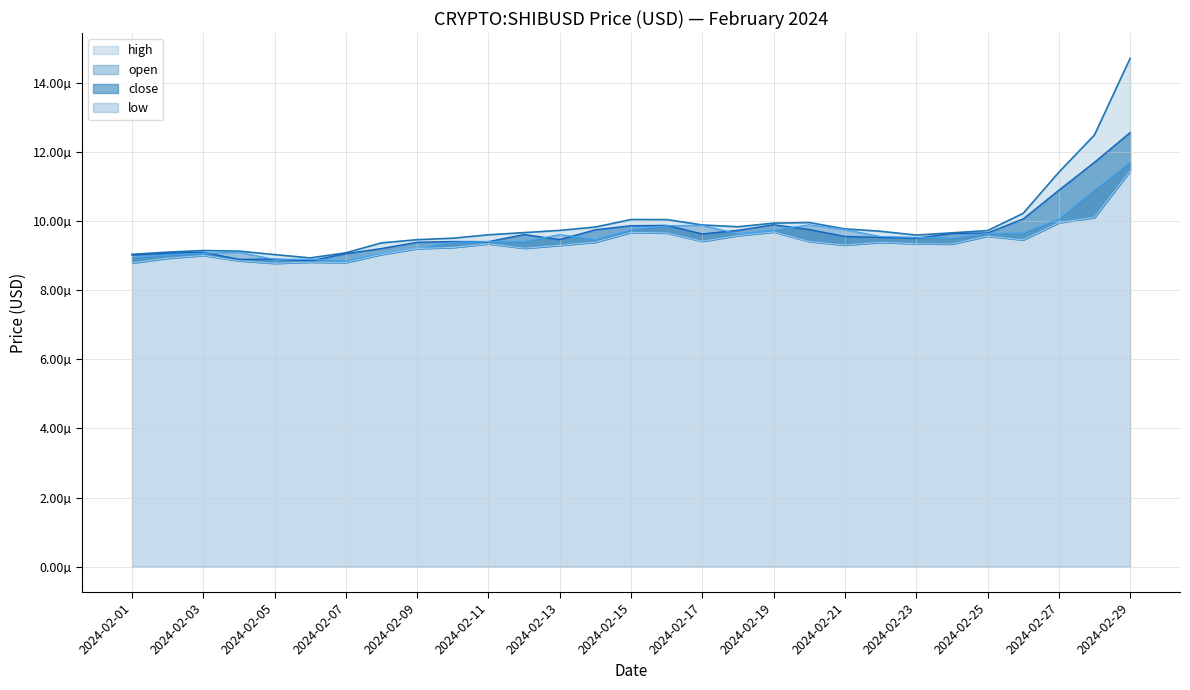

Count the number of data series in this chart.

4